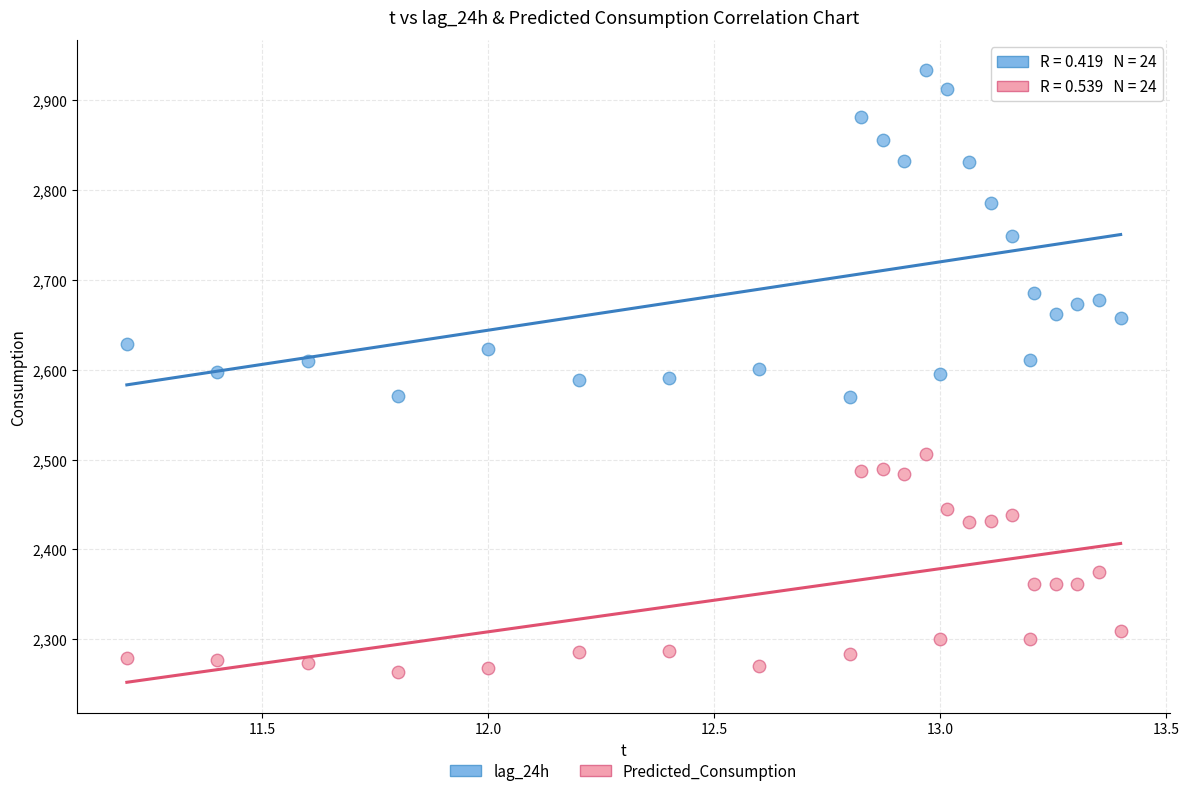

Which series has the largest Y range (max minus min)?

lag_24h